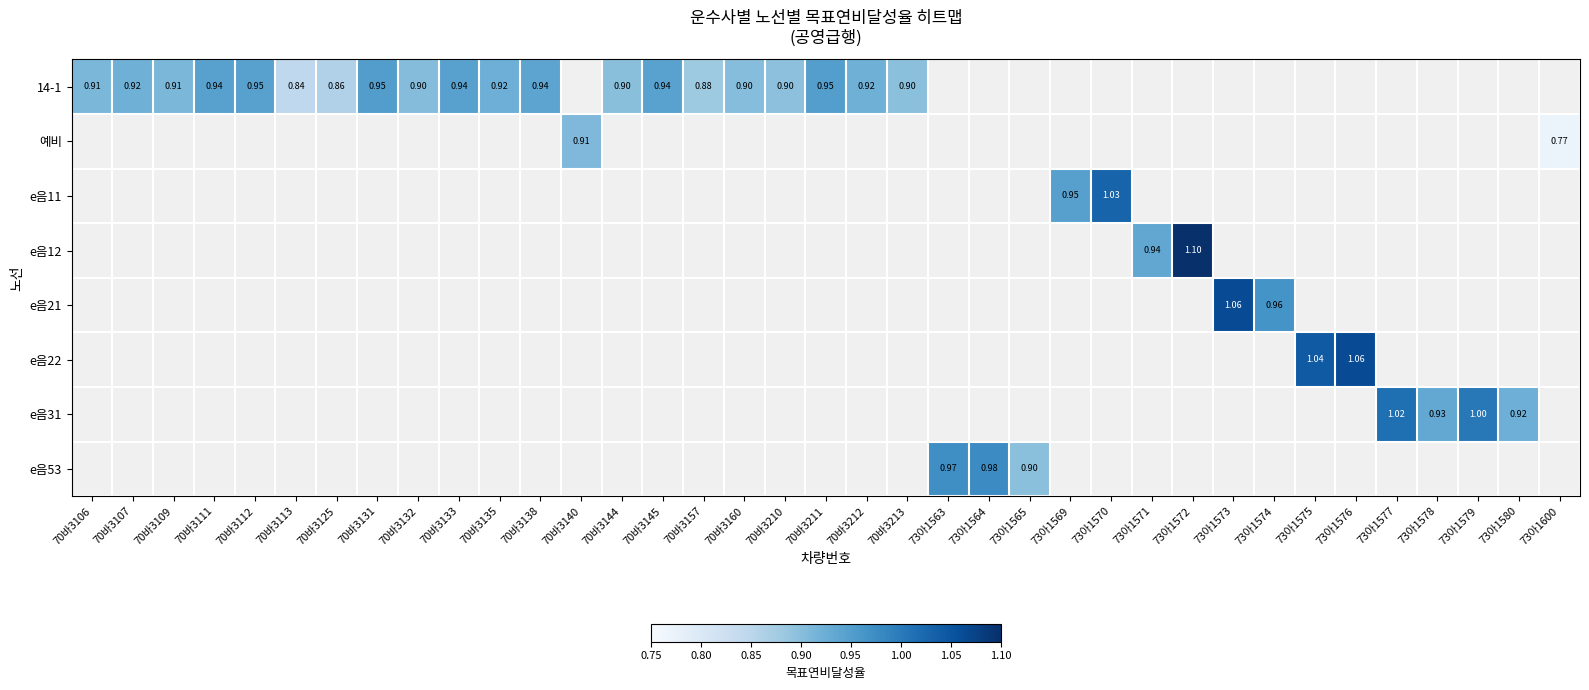

Which category has the lowest value across all series?

73아1600